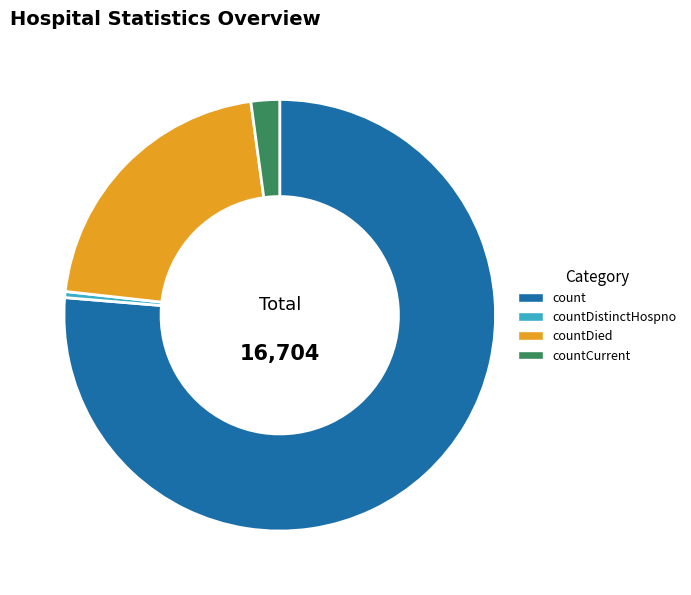

Is it true that count is 71% of the pie?

False